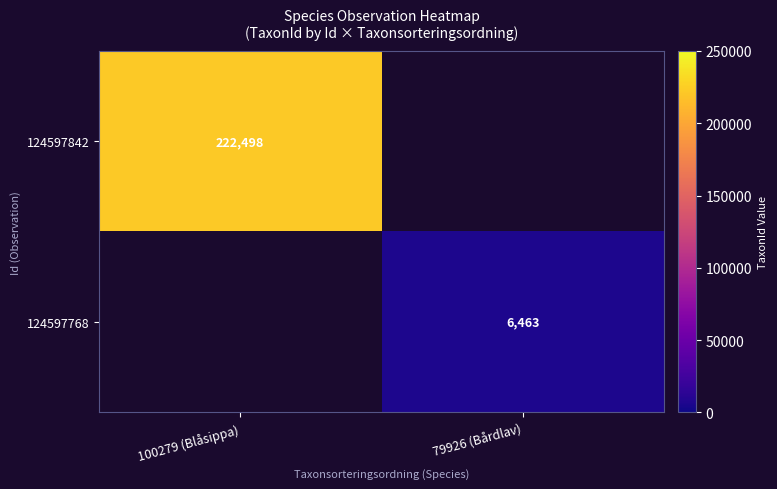

Is it true that 124597842 equals 383155 at 100279 (Blåsippa)?

False